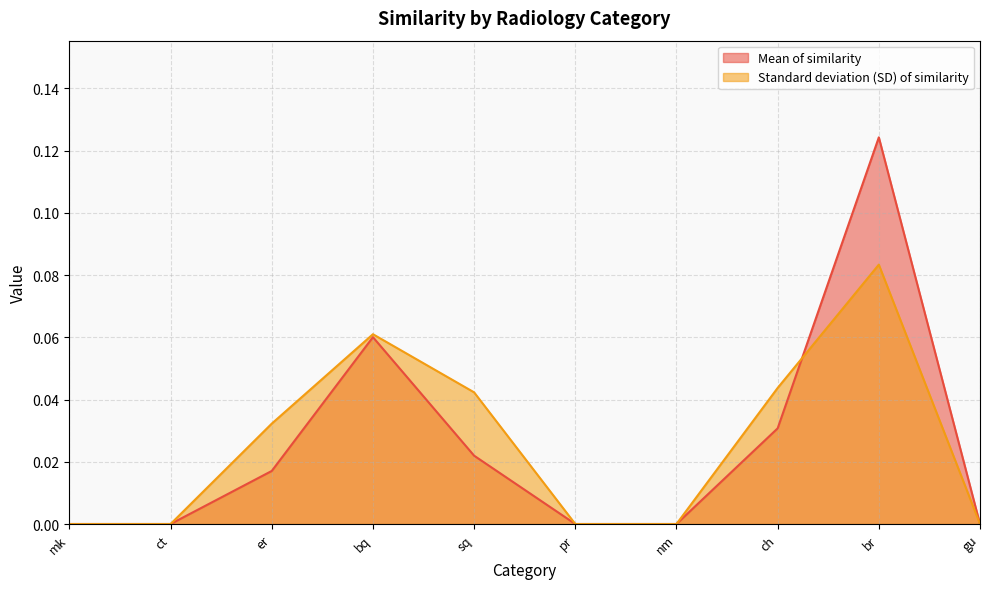

Which category has the highest value in the Standard deviation (SD) of similarity series?

br